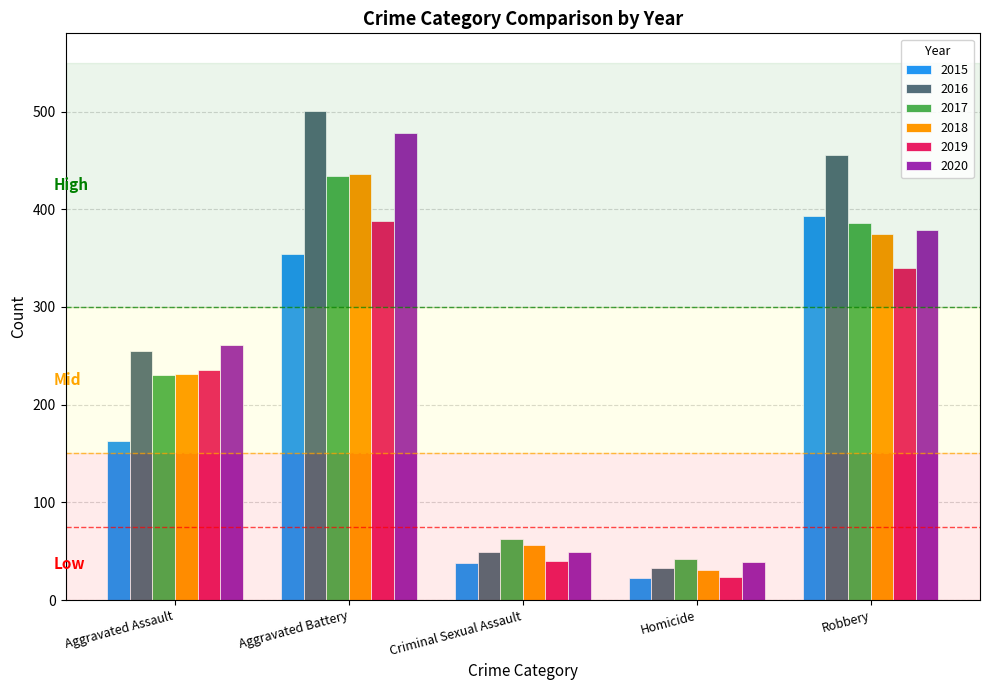

What is the smallest value displayed?

23